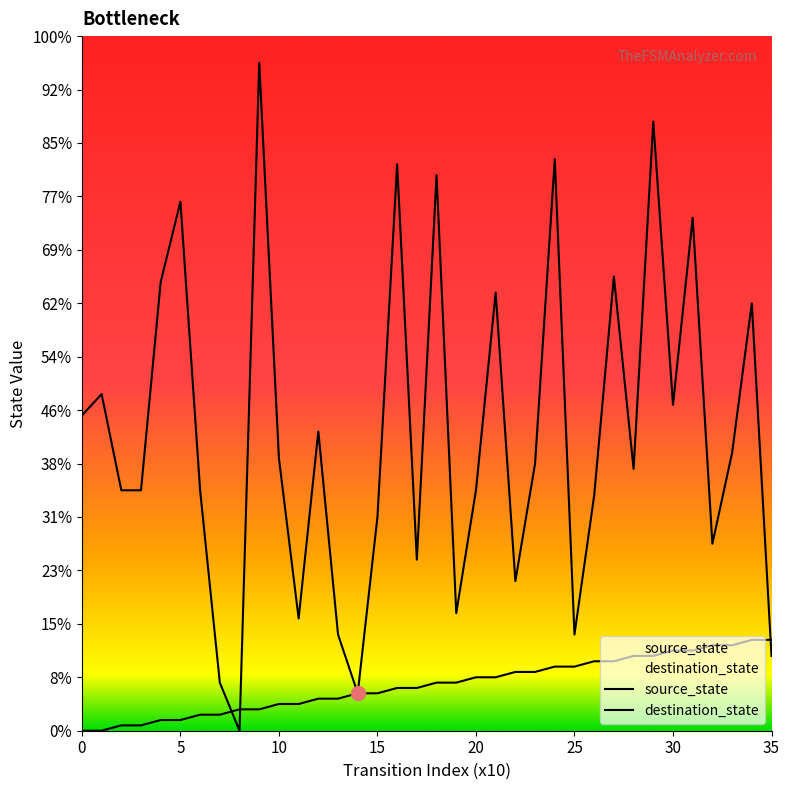

Does the chart have visible grid lines?

No